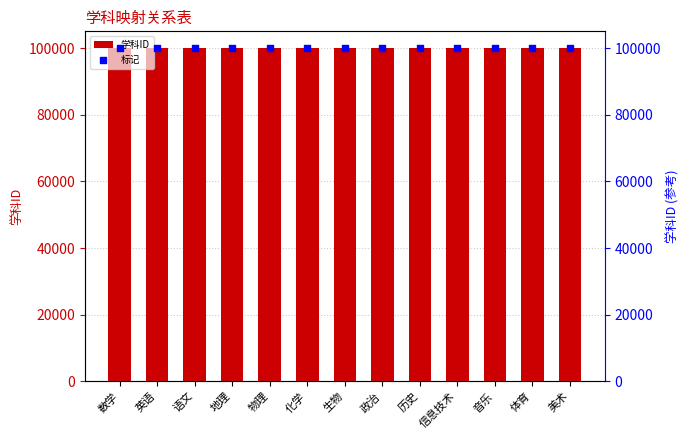

Is the value of 标记 at 信息技术 greater than the value of 学科ID at 数学?

Yes